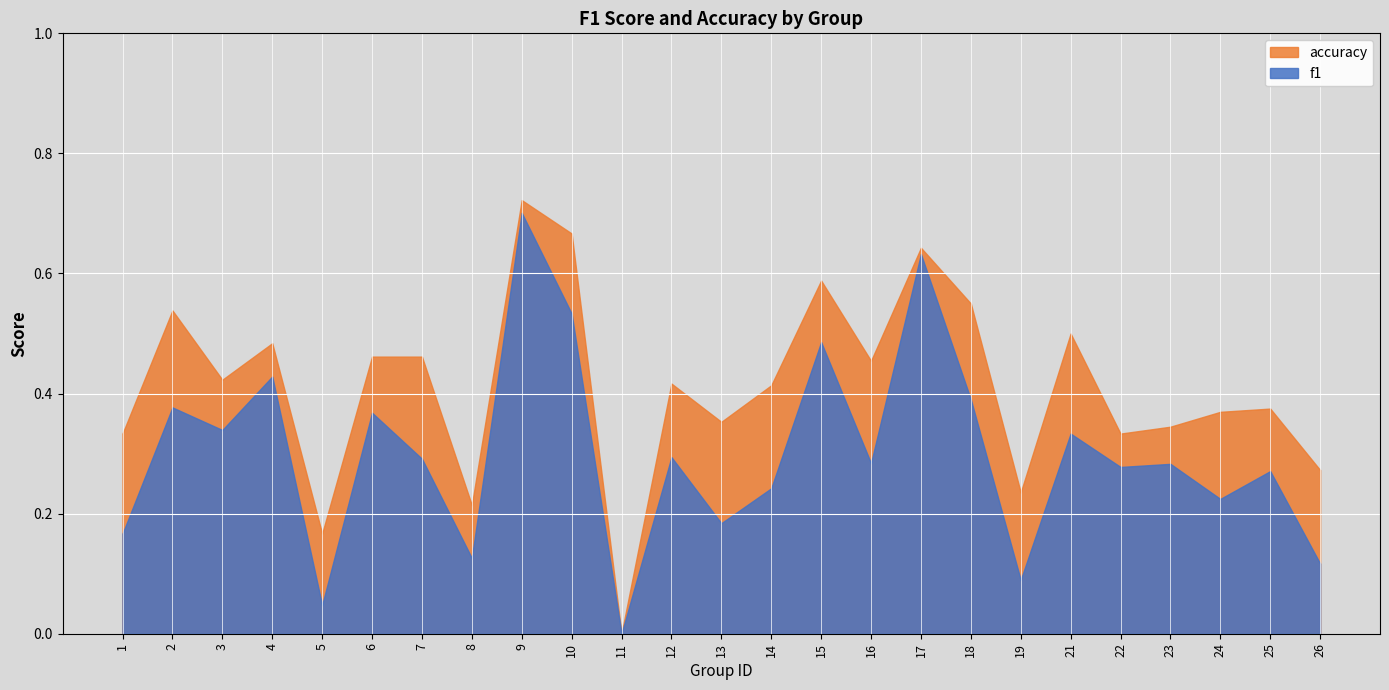

Rank the categories by accuracy value from lowest to highest.

11, 5, 8, 19, 26, 1, 22, 23, 13, 24, 25, 14, 12, 3, 16, 6, 7, 4, 21, 2, 18, 15, 17, 10, 9